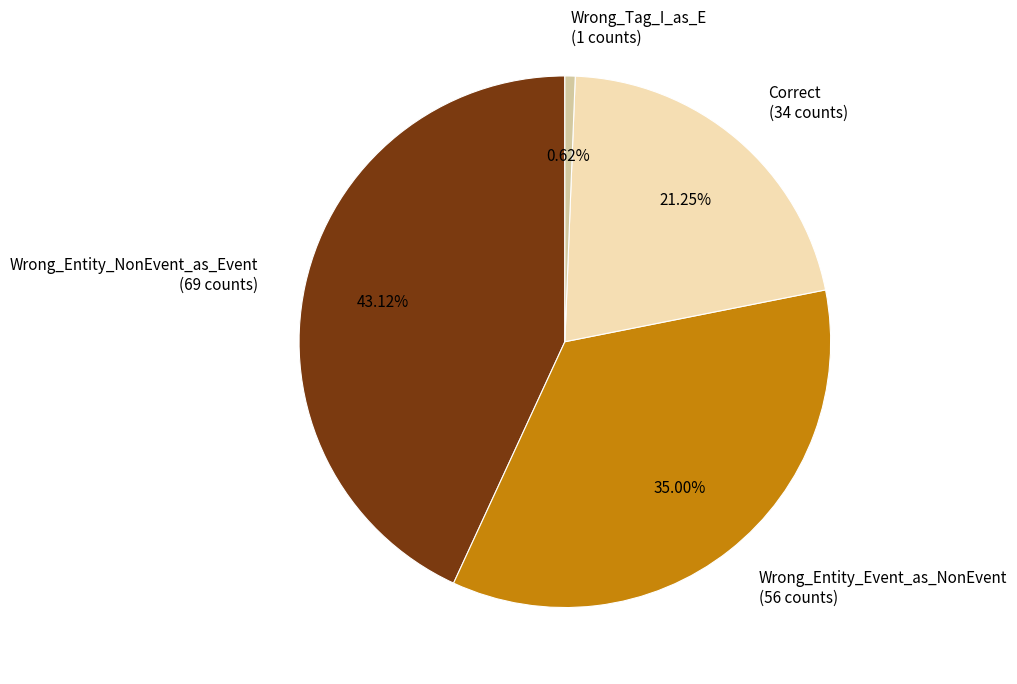

To the nearest percent, what portion does Wrong_Entity_NonEvent_as_Event represent?

43%